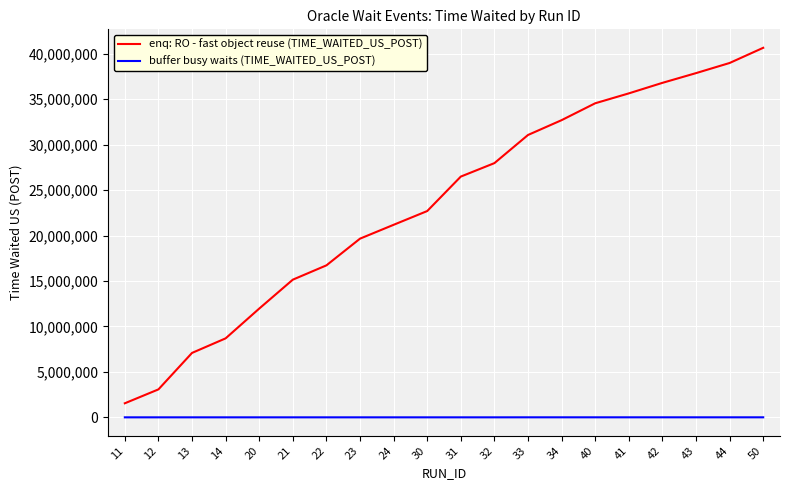

What is the difference between the maximum and minimum values in the enq: RO - fast object reuse (TIME_WAITED_US_POST) series?

39111933